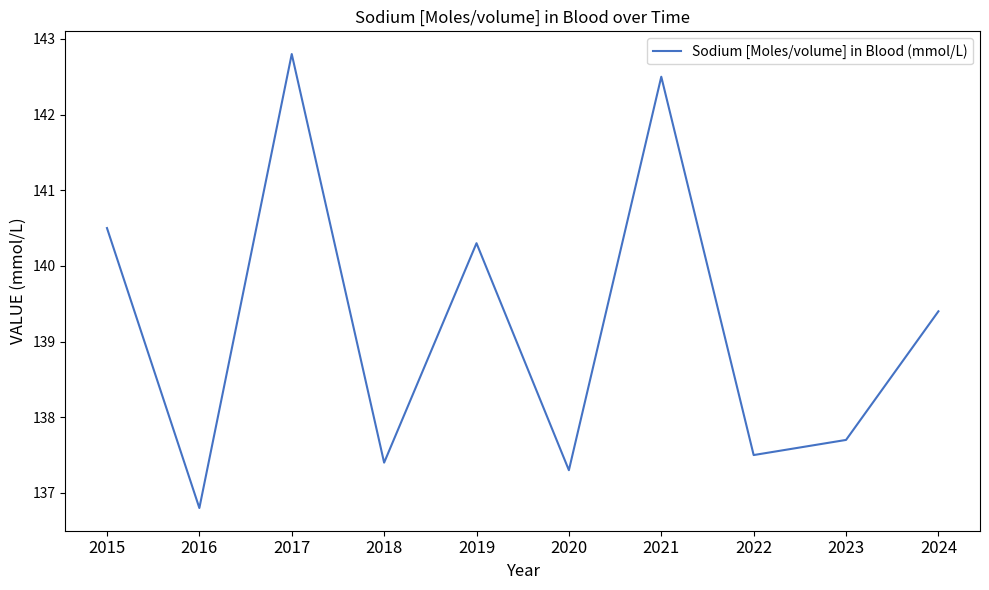

Where is the data nearest to the value 139?

2024